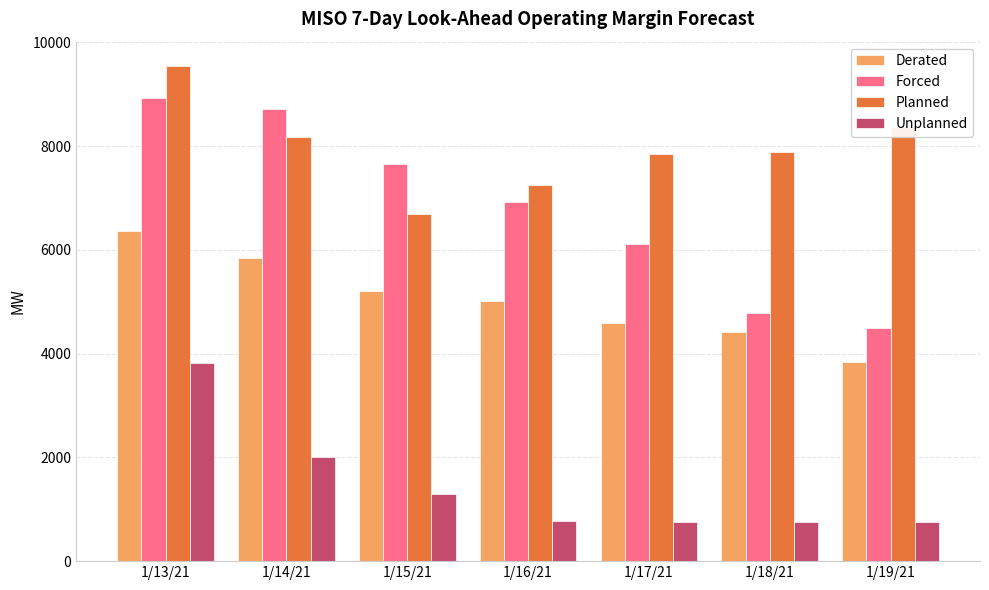

What is the difference between the highest and lowest values at 1/15/21?

6365